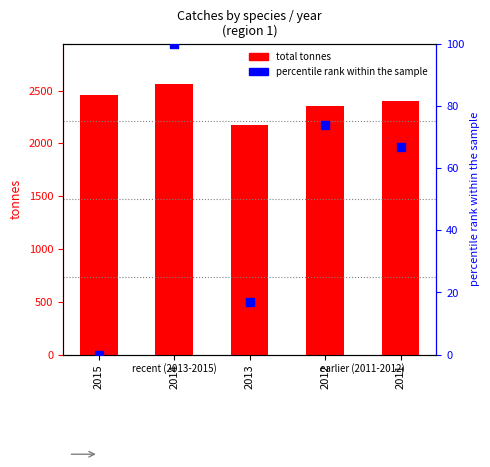

What are all the series names shown in the legend?

total tonnes, percentile rank within the sample